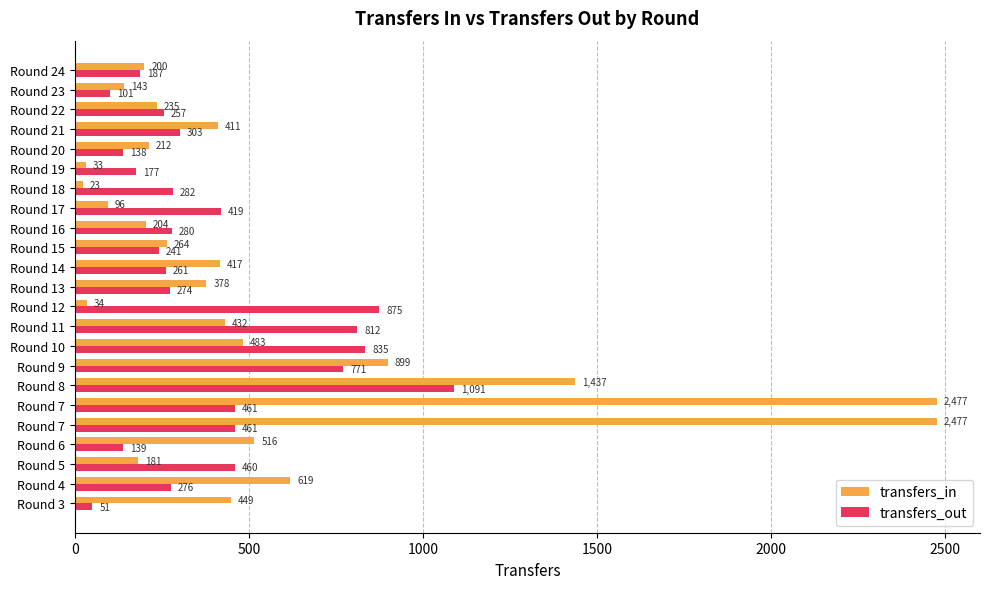

What is the label of the 2nd bar from the right?

21